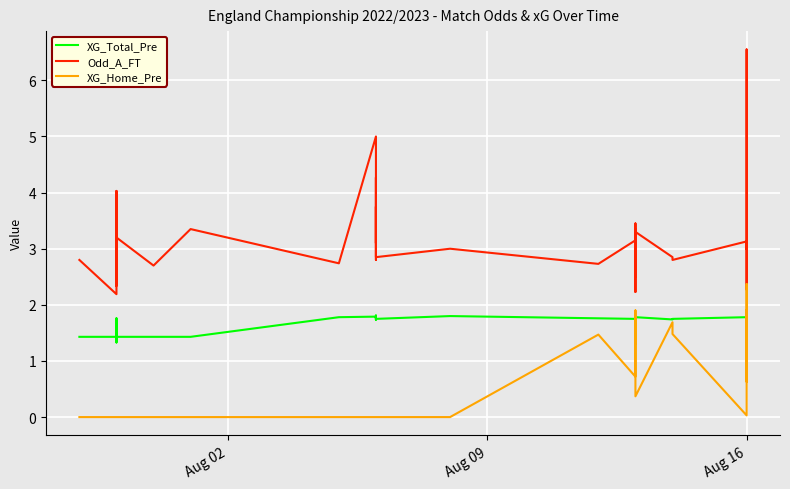

Reading left to right, list all the values displayed in this chart.

XG_Total_Pre: 1.4	1.4	1.8	1.8	1.7	1.4	1.3	1.4	1.4	1.4	1.4	1.4	1.8	1.8	1.8	1.8	1.8	1.8	1.7	1.8	1.7	1.8	1.8	1.8	1.8	1.7	1.8	1.7	1.8	1.8	1.8	1.8	1.7	1.8	1.8	1.8	1.8	1.7	1.7	1.8
Odd_A_FT: 2.8	2.2	3.7	4.0	3.4	2.3	3.6	3.5	4.0	3.2	2.7	3.4	2.7	5.0	3.1	4.3	3.8	2.8	3.8	3.2	3.1	2.9	3.0	2.7	3.1	3.5	3.4	2.5	3.4	2.2	3.1	3.3	2.9	2.8	3.1	2.3	3.0	6.3	6.5	3.0
XG_Home_Pre: 0.0	0.0	0.0	0.0	0.0	0.0	0.0	0.0	0.0	0.0	0.0	0.0	0.0	0.0	0.0	0.0	0.0	0.0	0.0	0.0	0.0	0.0	0.0	1.5	0.7	1.7	1.5	1.3	1.9	1.6	1.6	0.4	1.7	1.5	0.0	1.9	0.6	1.6	2.4	1.0